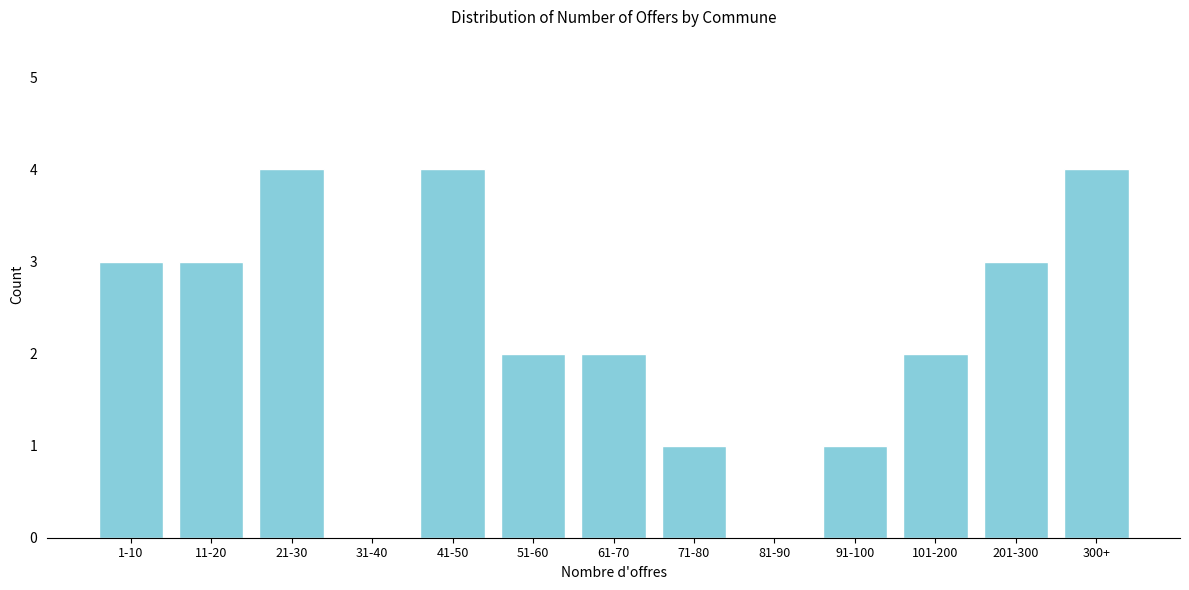

Reading right to left, extract all data points from this chart.

300+=4	201-300=3	101-200=2	91-100=1	81-90=0	71-80=1	61-70=2	51-60=2	41-50=4	31-40=0	21-30=4	11-20=3	1-10=3